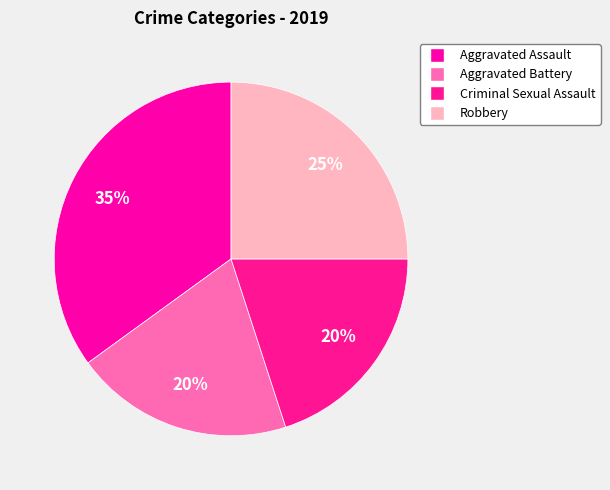

To the nearest percent, what percentage of the pie is Aggravated Assault?

35%